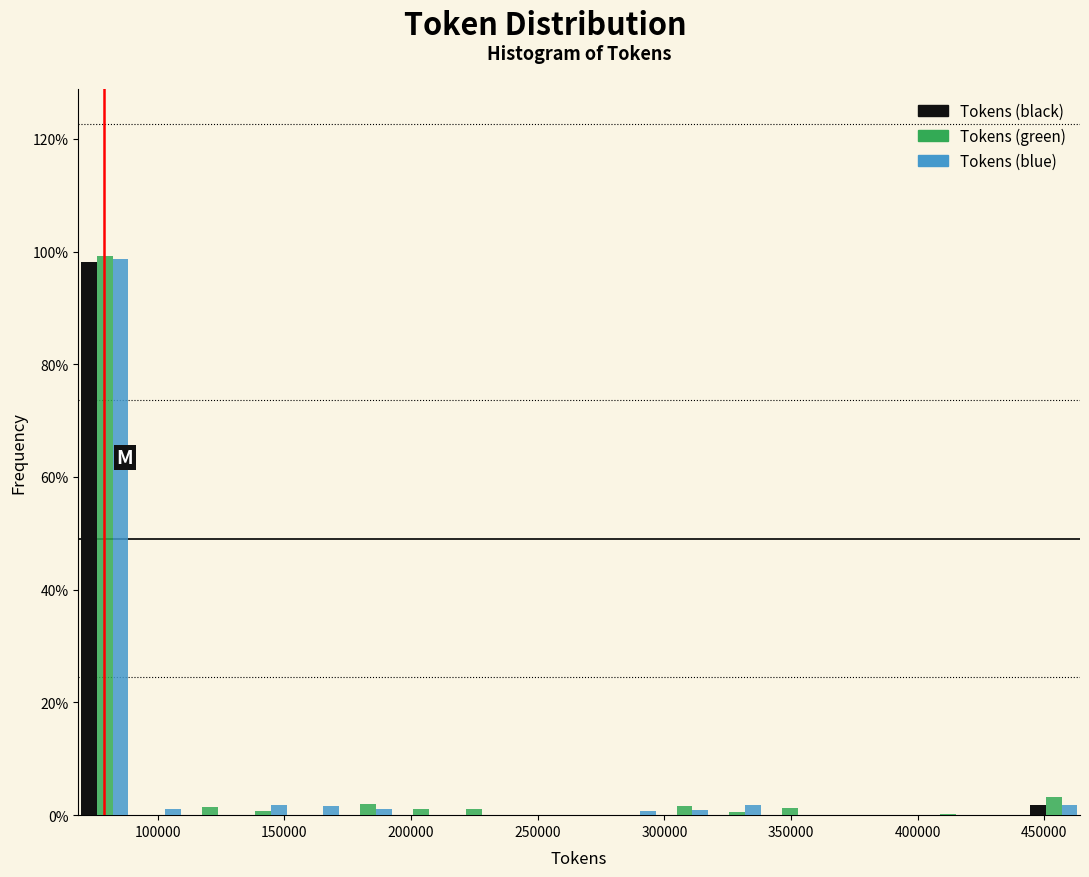

What is the height of the Tokens (green) bar covering 445000 to 465000 on the x-axis? Neither the bar edges nor the heights are printed on the chart, so give them approximately, as read against the axes.

4